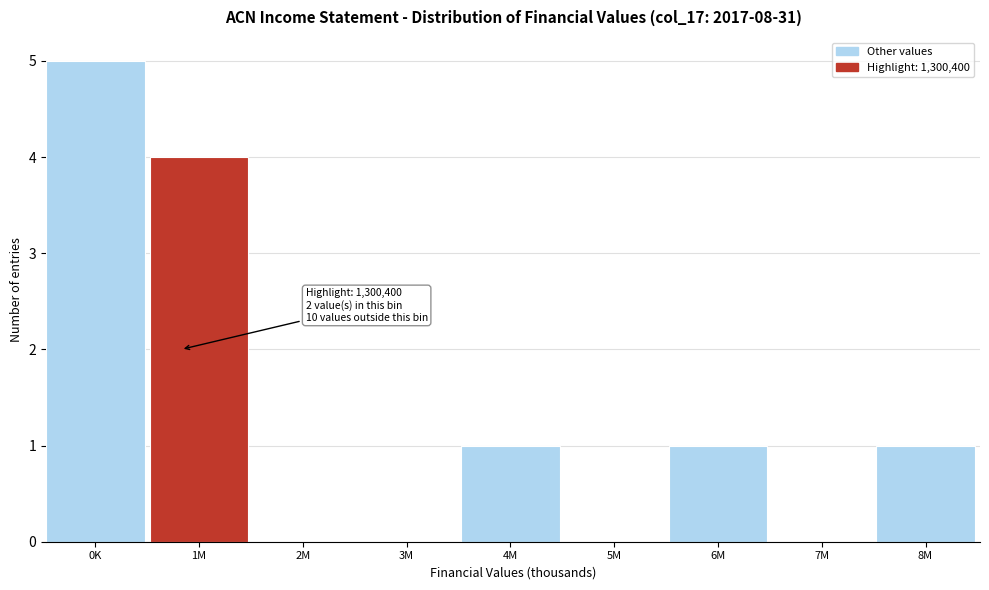

Reading left to right, transcribe all the data shown in this chart.

0K=5	1M=4	2M=0	3M=0	4M=1	5M=0	6M=1	7M=0	8M=1